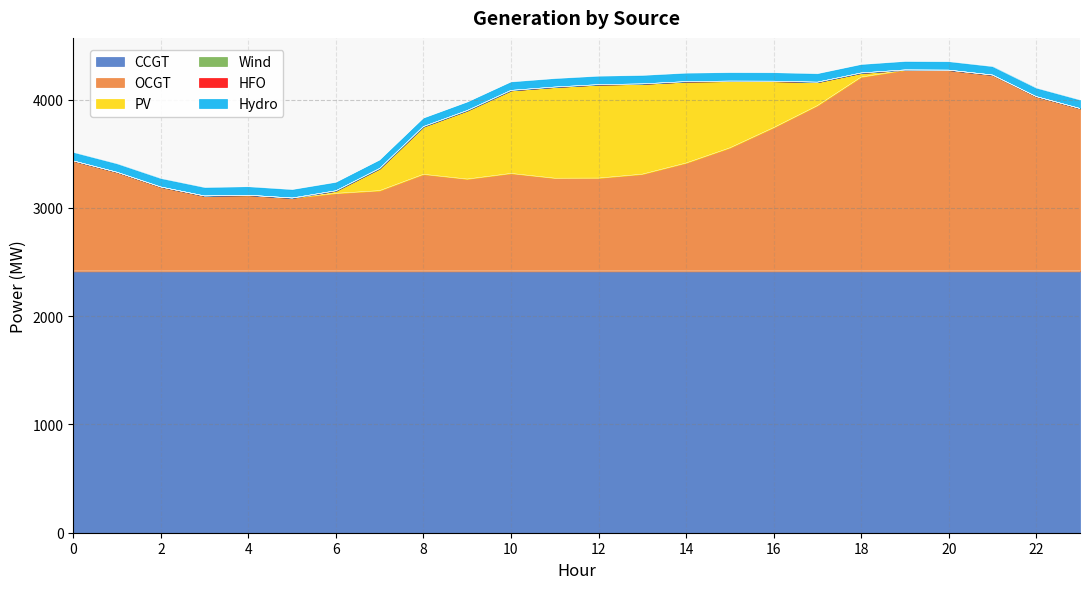

List the labels in order of CCGT value, smallest first.

0, 1, 2, 3, 4, 5, 6, 7, 8, 9, 10, 11, 12, 13, 14, 15, 16, 17, 18, 19, 20, 21, 22, 23